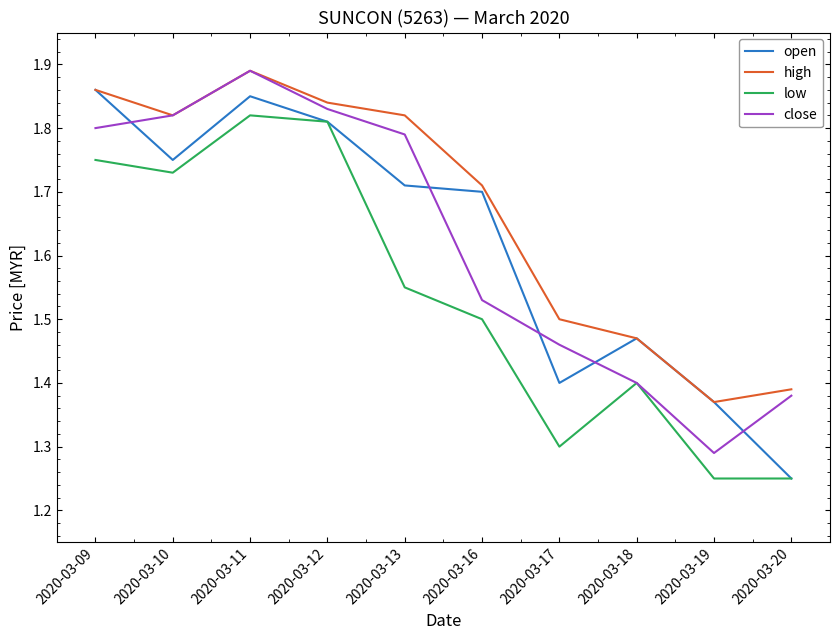

At which label does close reach its minimum?

2020-03-19